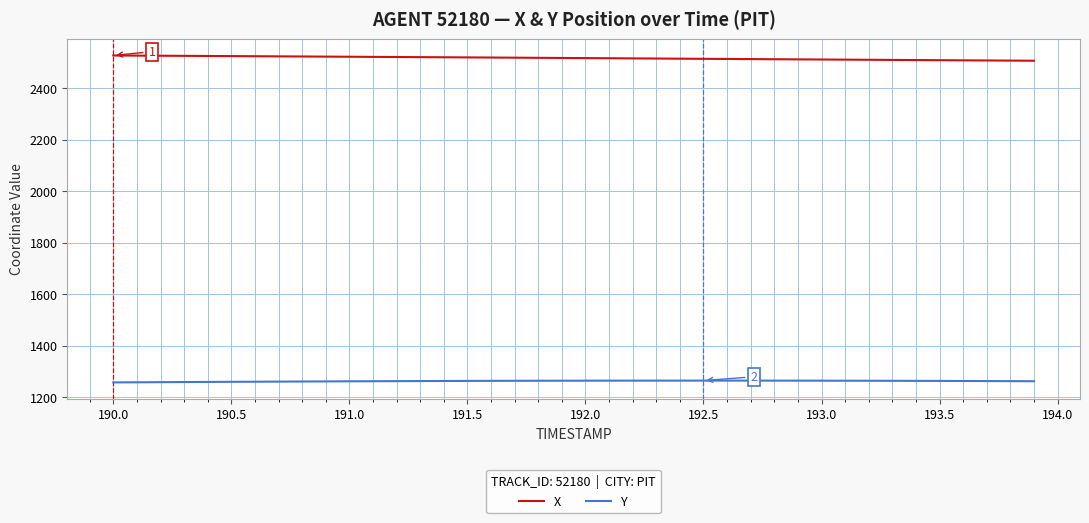

List the series in order of their peak value, lowest first.

Y, X